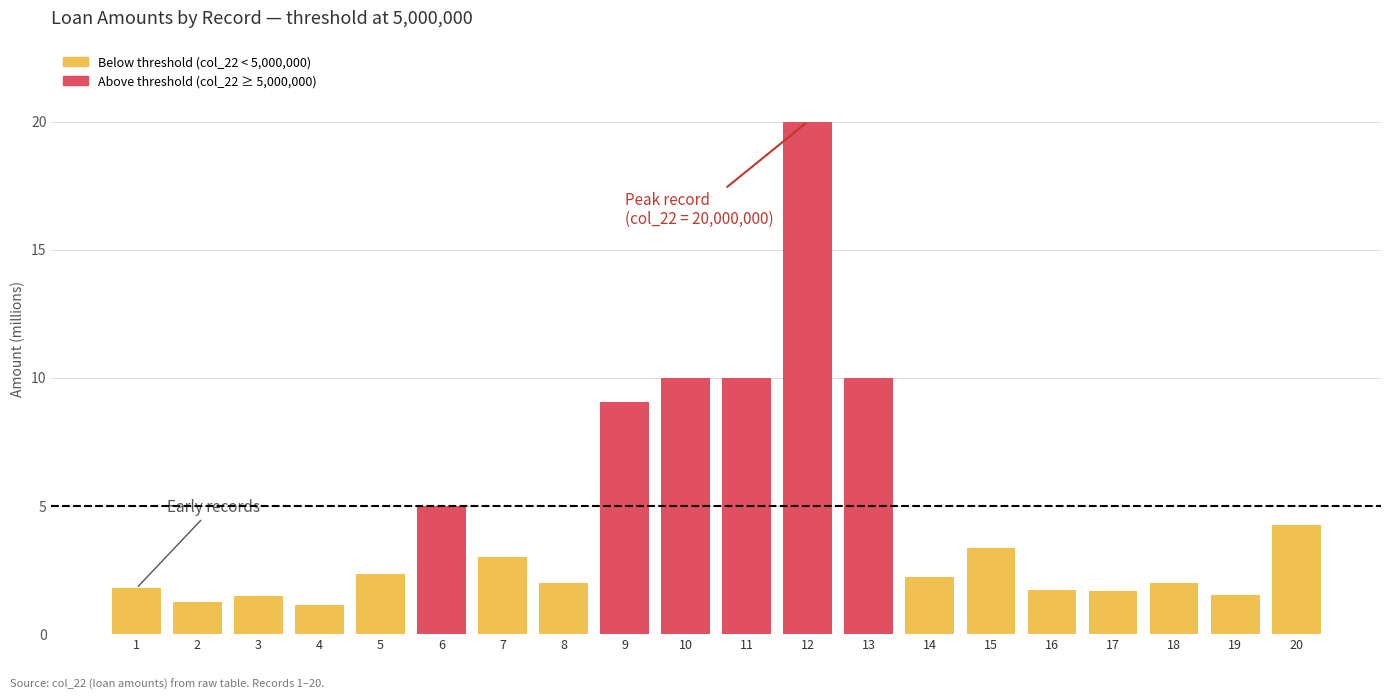

Rank the series by their maximum value, from highest to lowest.

Above threshold, Below threshold